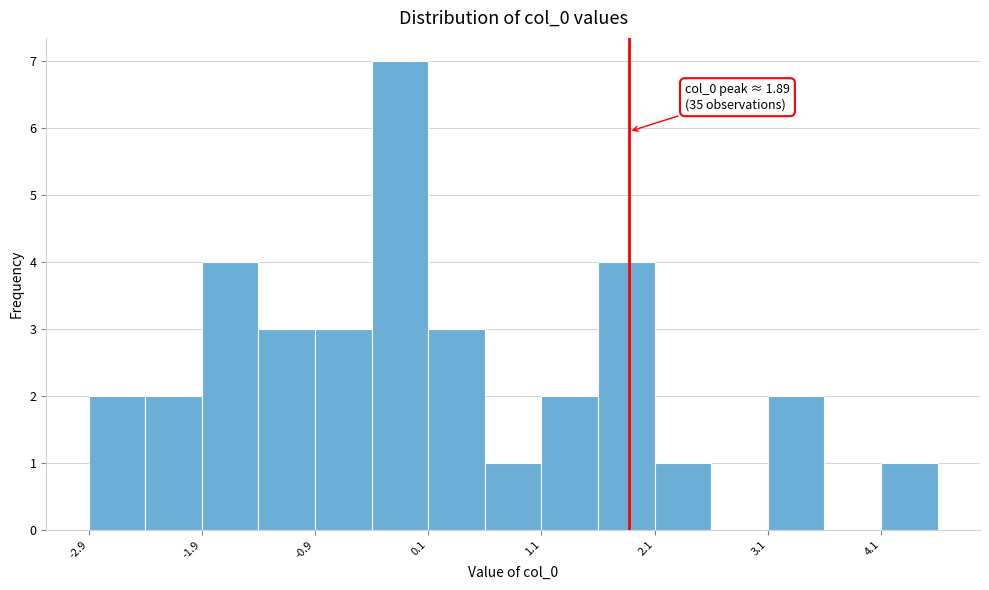

Read against the x-axis, roughly where is the centre of the tallest bar?

-0.2